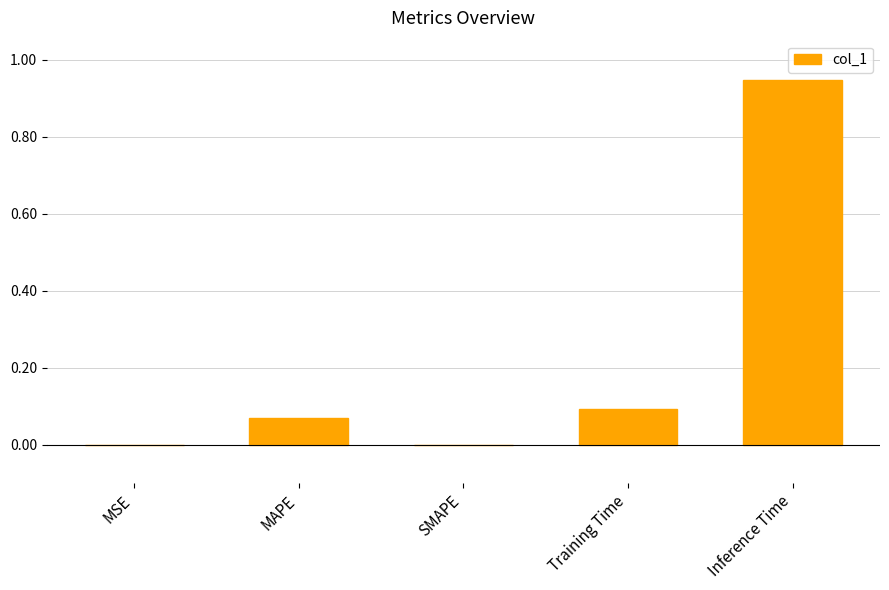

At which category does the chart reach its peak across all series?

Inference Time